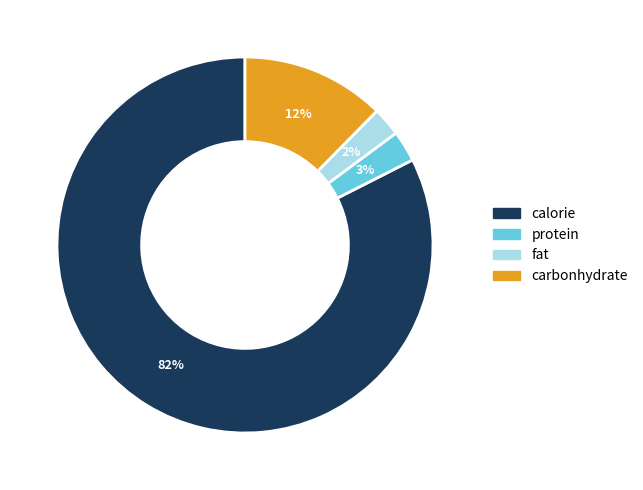

True or false: carbonhydrate accounts for 6% of the total.

False